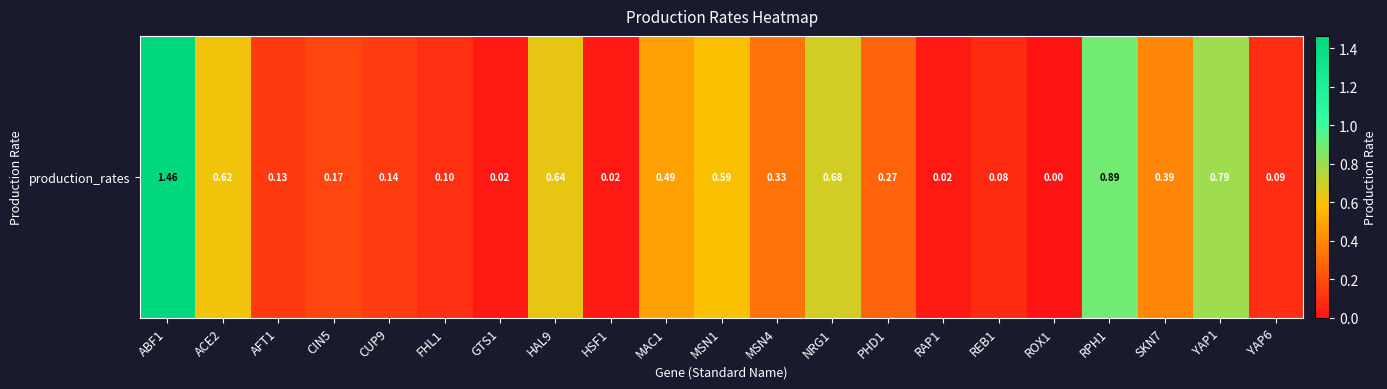

What is the difference between the values at YAP6 and CIN5?

0.1